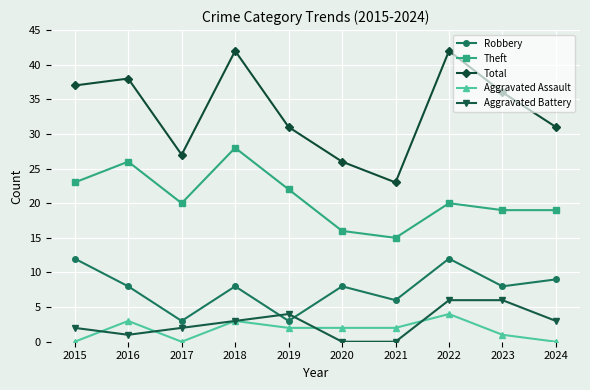

What is the sum of the Aggravated Battery values at 2019 and 2017?

6